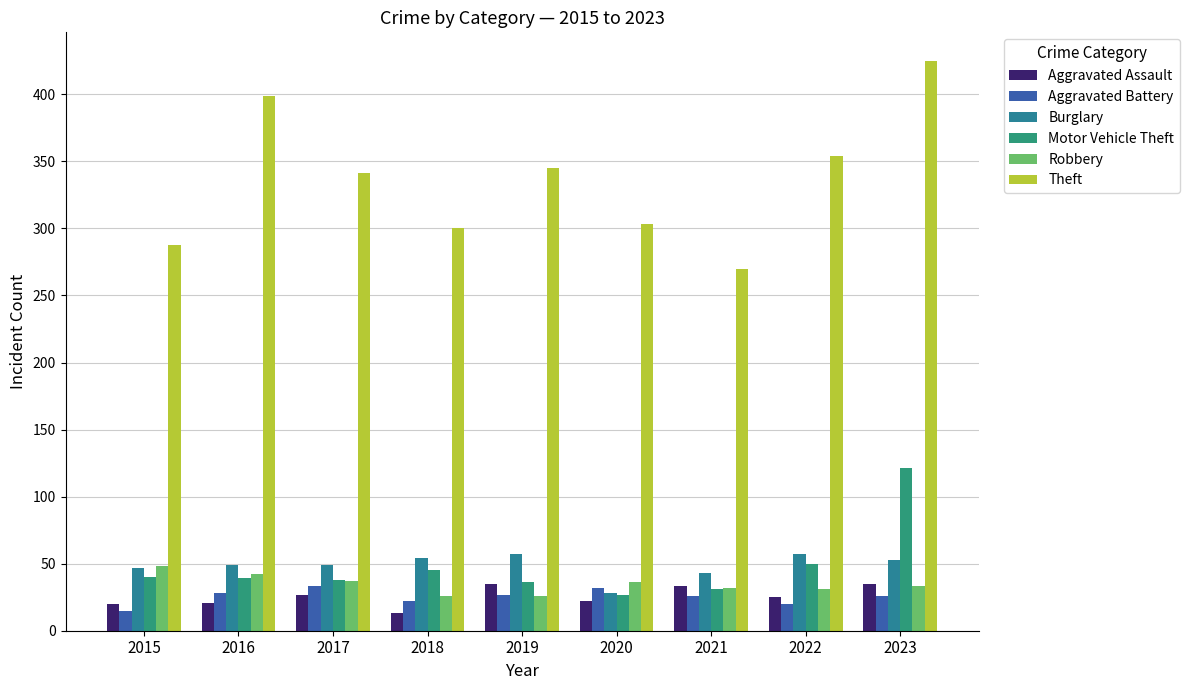

Is the value of Robbery at 2019 greater than the value of Aggravated Assault at 2017?

No